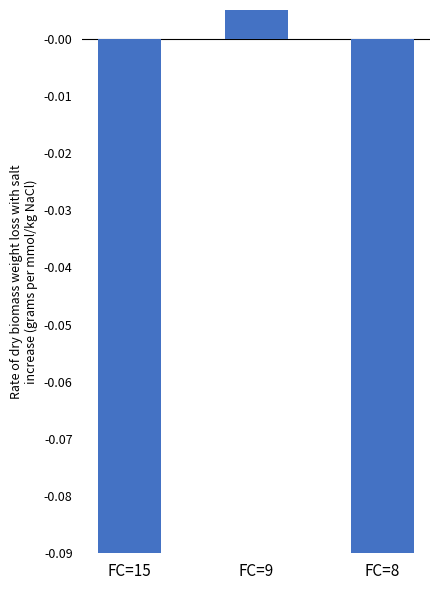

Between FC=15 and FC=9, which is larger?

FC=9